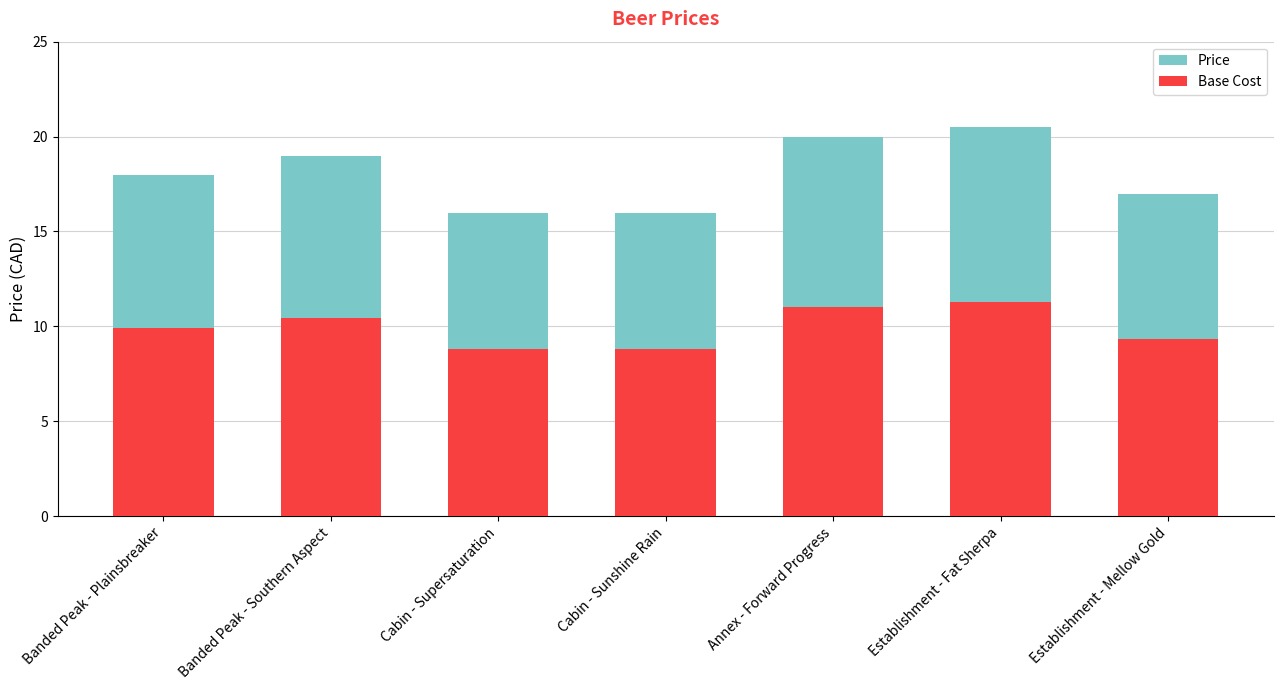

Which series has the largest range (max minus min)?

Price